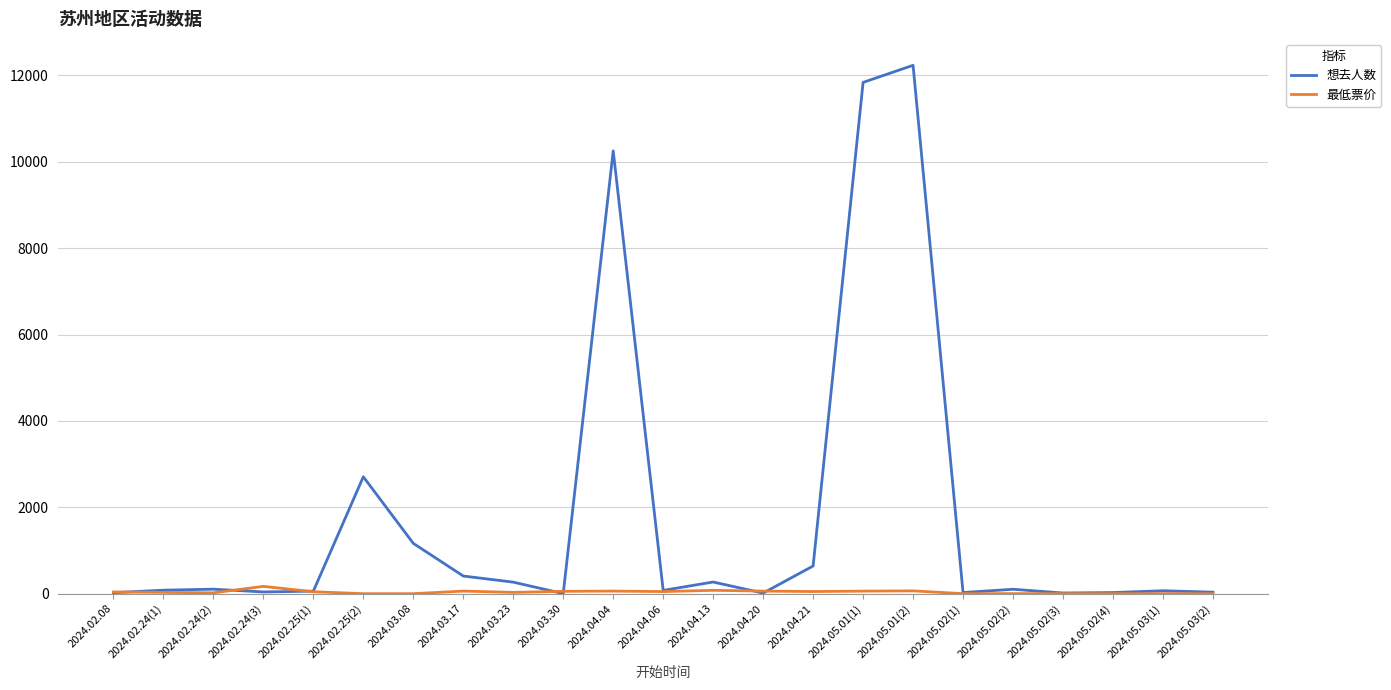

How many lines are shown in the chart?

2